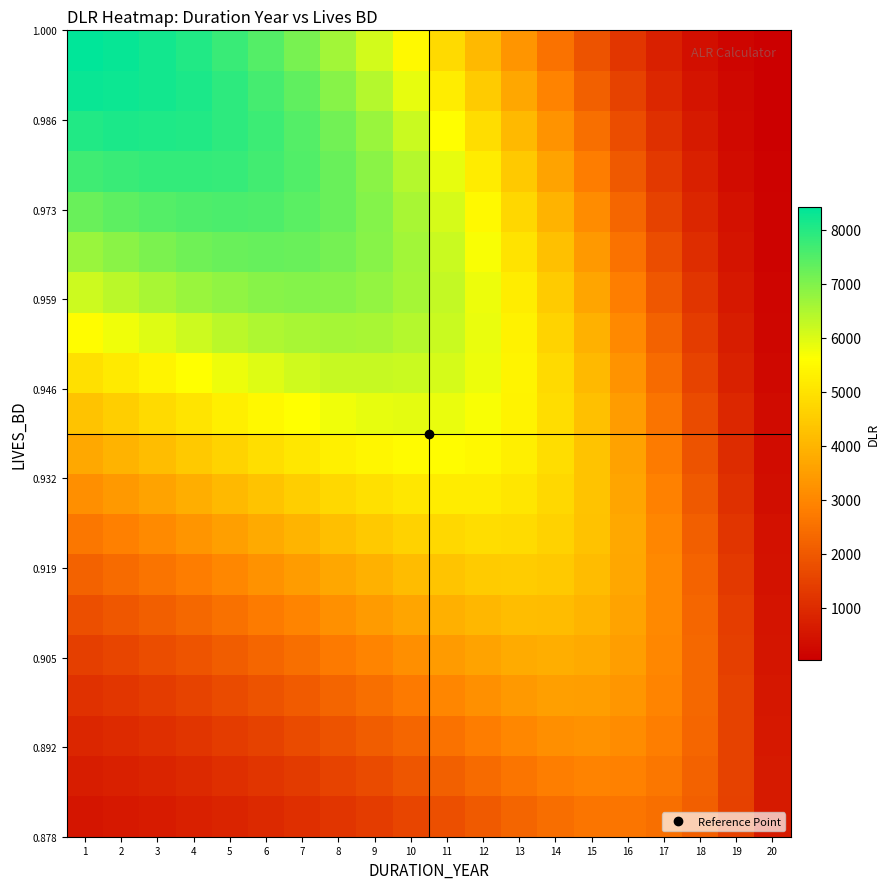

What is the spread (max minus min) of values at 10?

5067.5